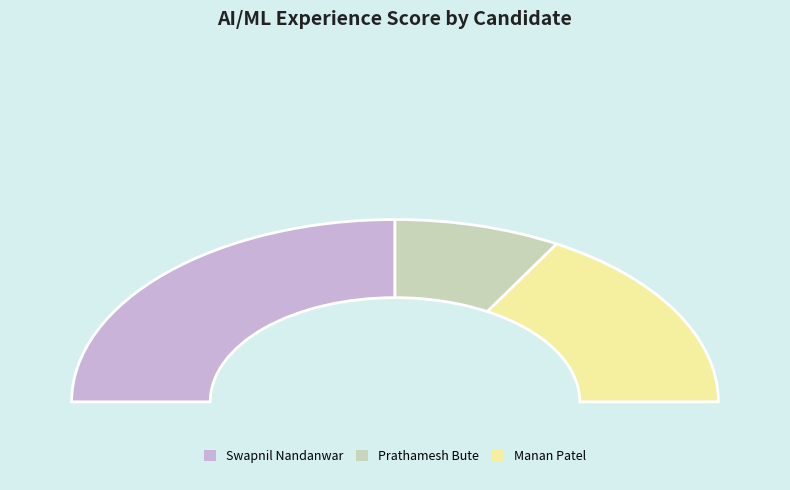

True or false: Prathamesh Bute_Resume.pdf accounts for 17% of the total.

True